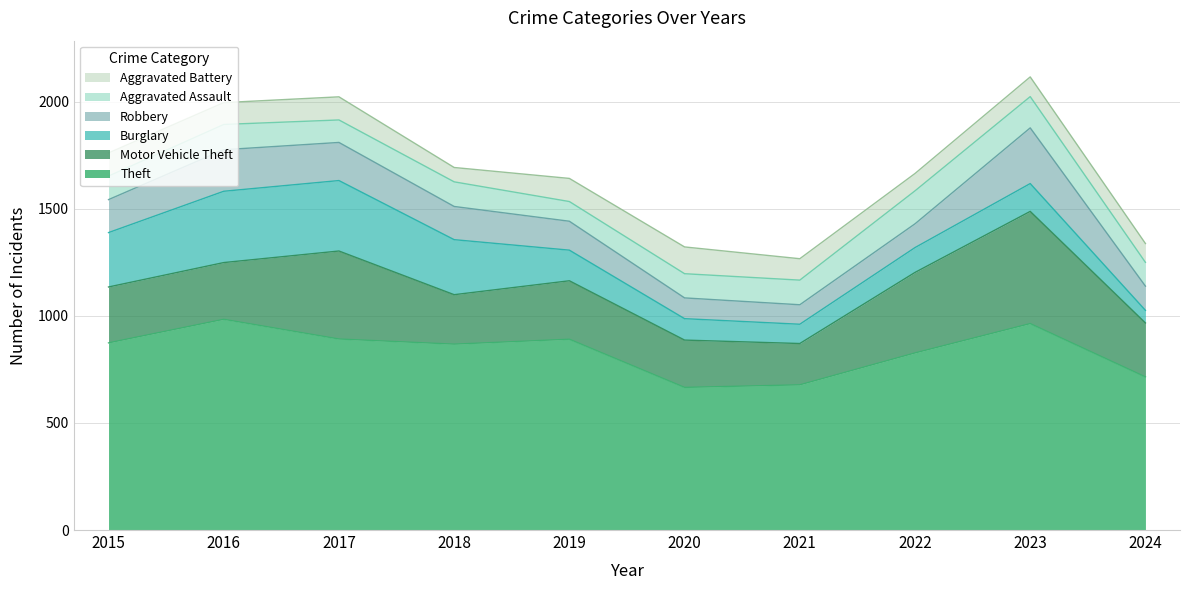

True or false: Aggravated Battery and Theft cross at least once.

False